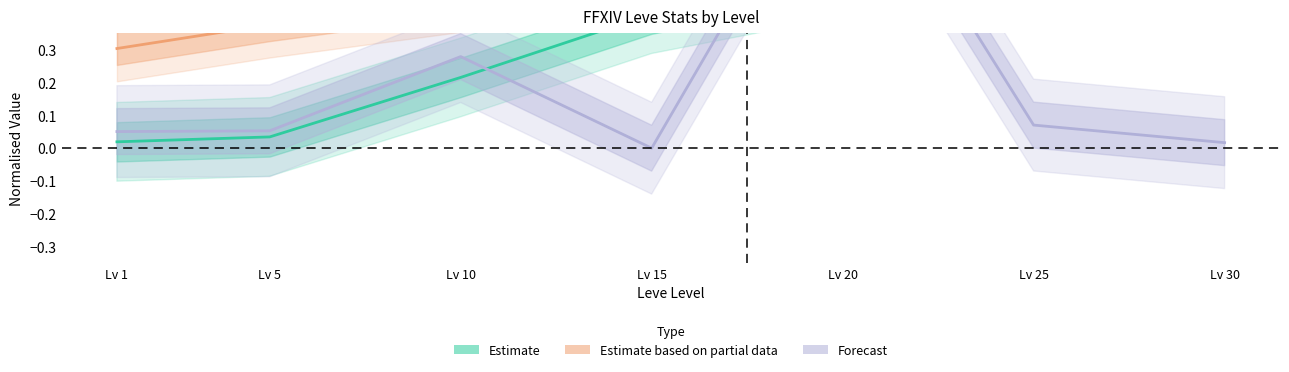

What are all the series names shown in the legend?

Estimate, Estimate based on partial data, Forecast